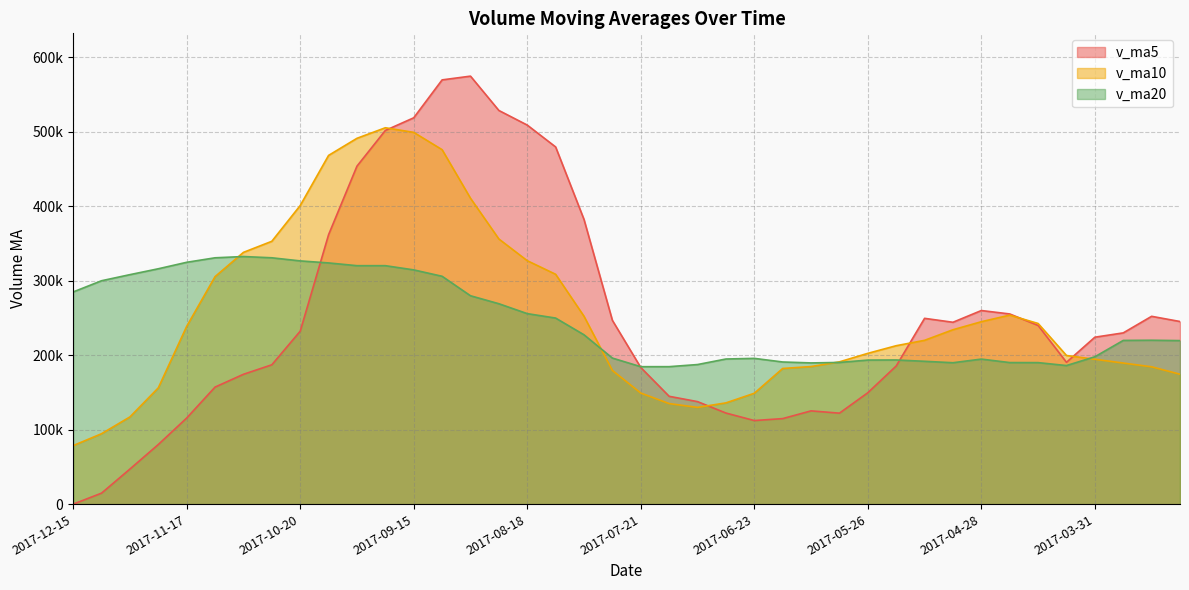

Reading left to right, transcribe all the data shown in this chart.

v_ma5: 0.0	14777.0	47118.8	80083.9	115642.2	157197.4	174361.1	187117.5	232216.9	361819.7	453843.2	501785.4	518770.0	569671.2	574705.7	528606.5	508987.8	479627.7	382246.7	246785.9	183486.4	144803.9	137671.8	122341.7	112263.1	114861.3	125252.1	122172.9	149596.8	185526.9	249489.5	244219.5	259974.5	255386.2	239950.0	190472.2	224162.7	229963.0	252211.7	245229.2
v_ma10: 78598.7	94569.0	117118.1	156150.4	238730.9	305520.3	338073.2	352943.7	400944.1	468262.7	491224.9	505386.6	499198.9	475959.0	410745.8	356046.4	326895.9	308649.7	252294.2	179524.5	149173.8	135028.0	129922.3	135969.2	148895.0	182175.4	184735.8	191073.7	202491.5	212738.5	219980.9	234191.1	244968.8	253799.0	242589.6	199615.3	194542.4	189465.2	184406.4	174451.0
v_ma20: 284911.8	299977.8	308158.5	316054.7	324738.4	330783.4	332484.6	330796.7	326619.1	323893.6	320199.3	320207.3	314560.6	305964.1	279820.4	269110.9	255815.8	249861.7	227392.8	196131.5	184577.4	184609.5	187445.5	194884.1	195742.3	190895.4	189639.1	190269.5	193448.9	193594.7	191808.1	189900.6	194774.4	190106.9	190040.1	186094.5	197878.7	219840.3	220079.8	219594.1